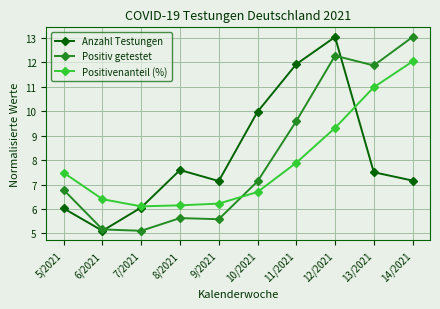

How many interior local valleys does the Positivenanteil (%) series have?

1